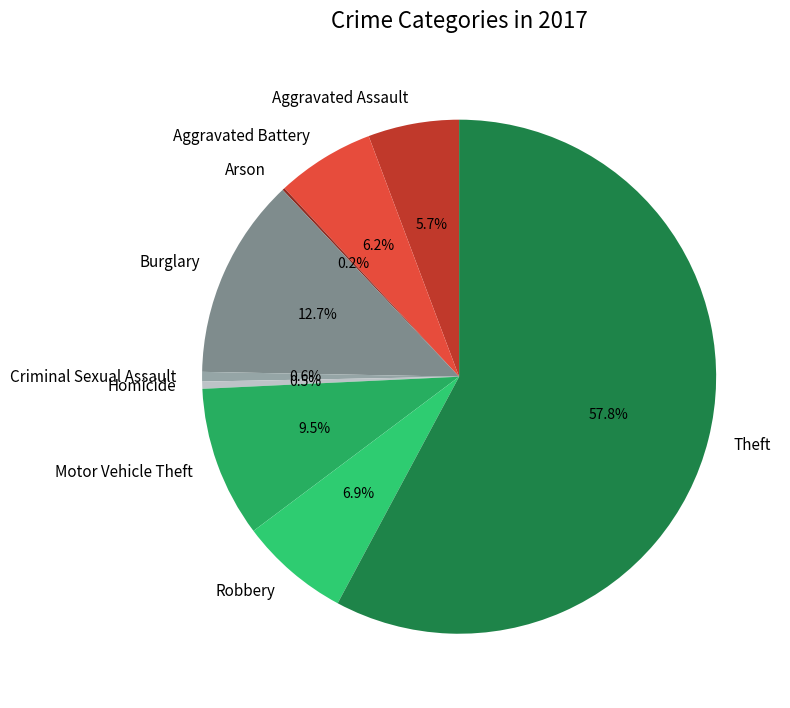

Does any single category account for the majority?

Yes